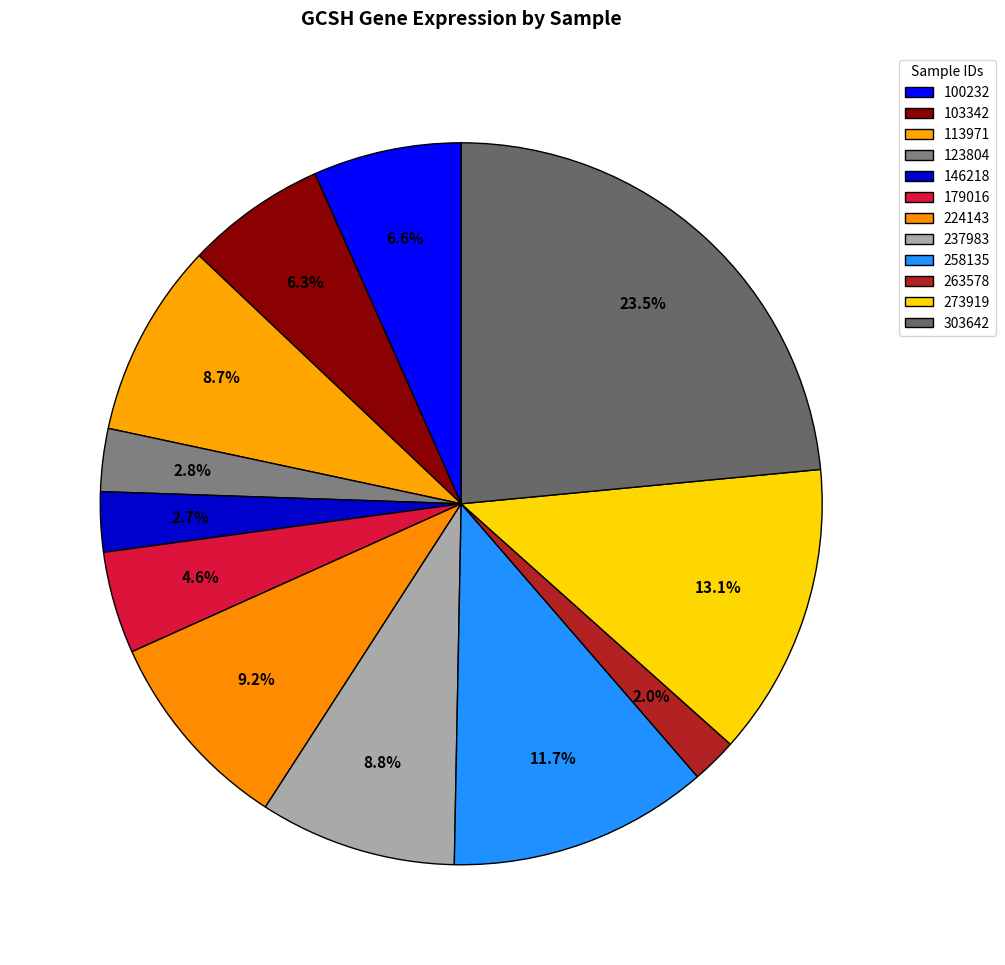

Rank the categories by value from lowest to highest.

263578, 146218, 123804, 179016, 103342, 100232, 113971, 237983, 224143, 258135, 273919, 303642